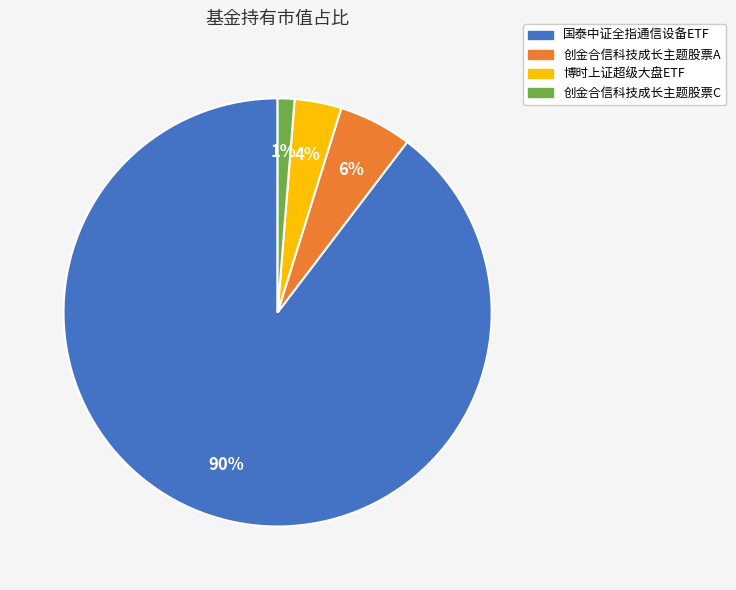

Do 创金合信科技成长主题股票A and 创金合信科技成长主题股票C together represent more than half of the pie?

No